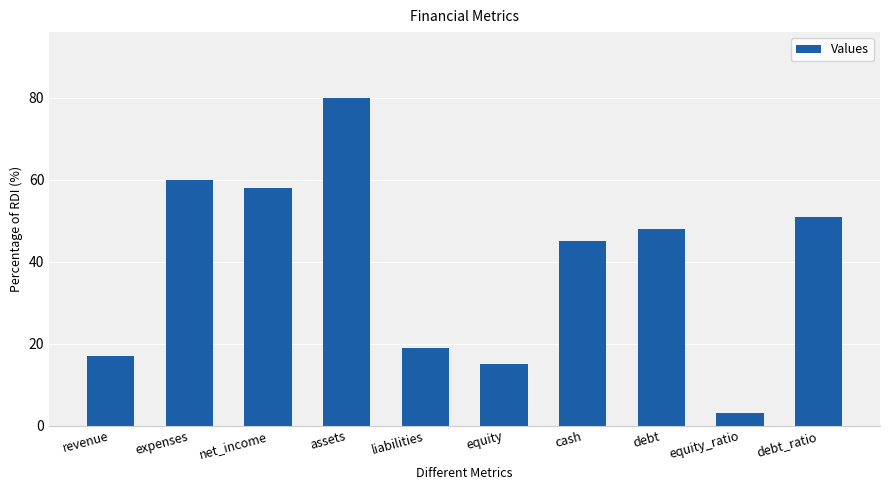

Rank the categories by value from lowest to highest.

equity_ratio, equity, revenue, liabilities, cash, debt, debt_ratio, net_income, expenses, assets